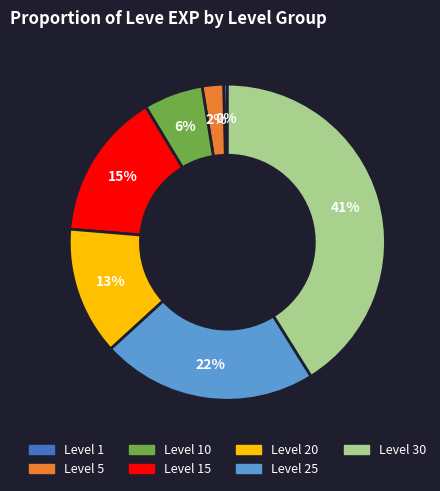

Is there a majority slice in this chart?

No